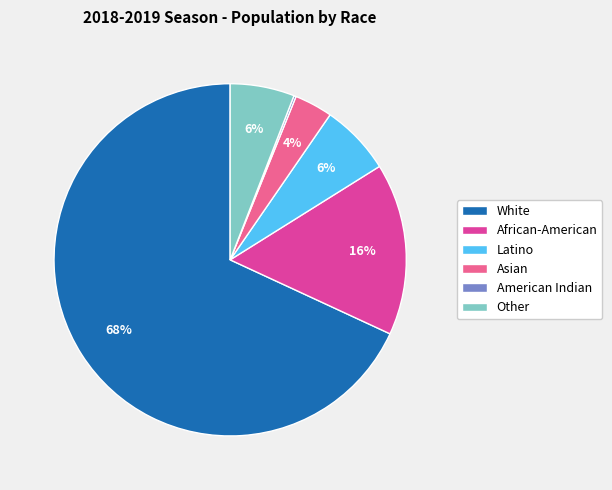

Is it true that White is 68% of the pie?

True